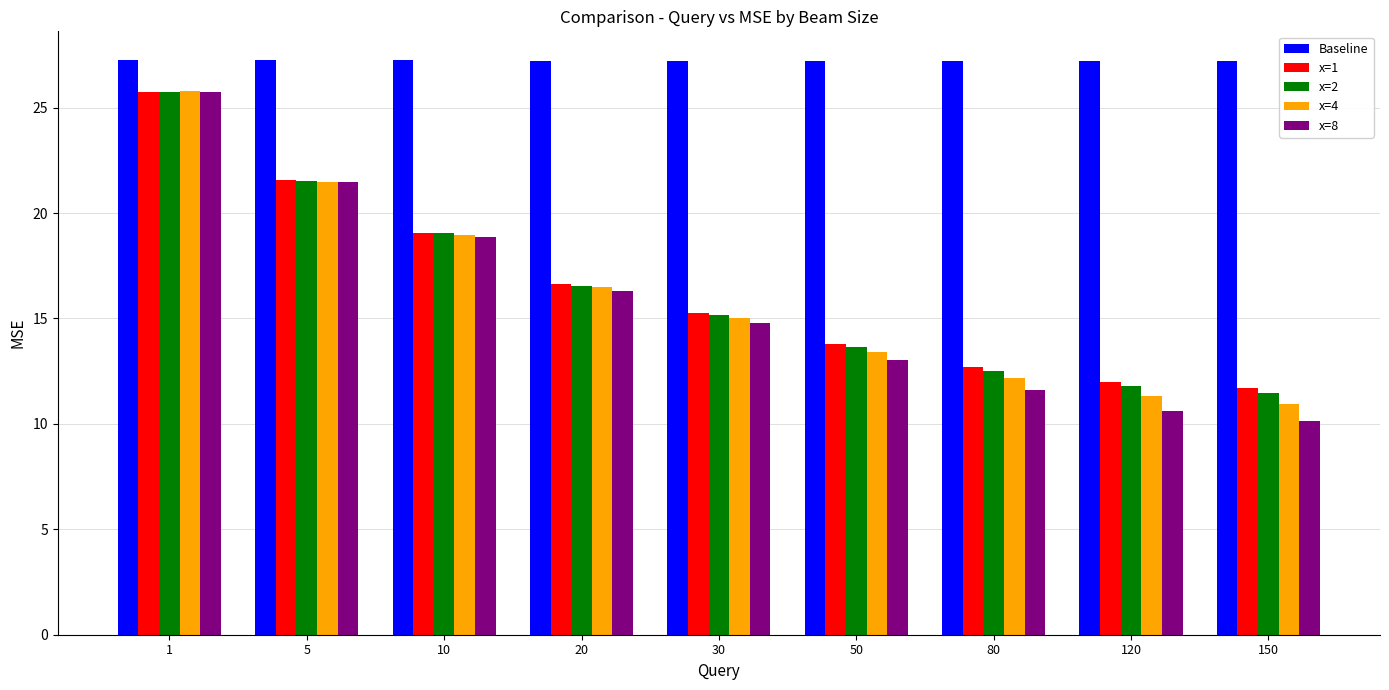

How many bars are there in each group?

5